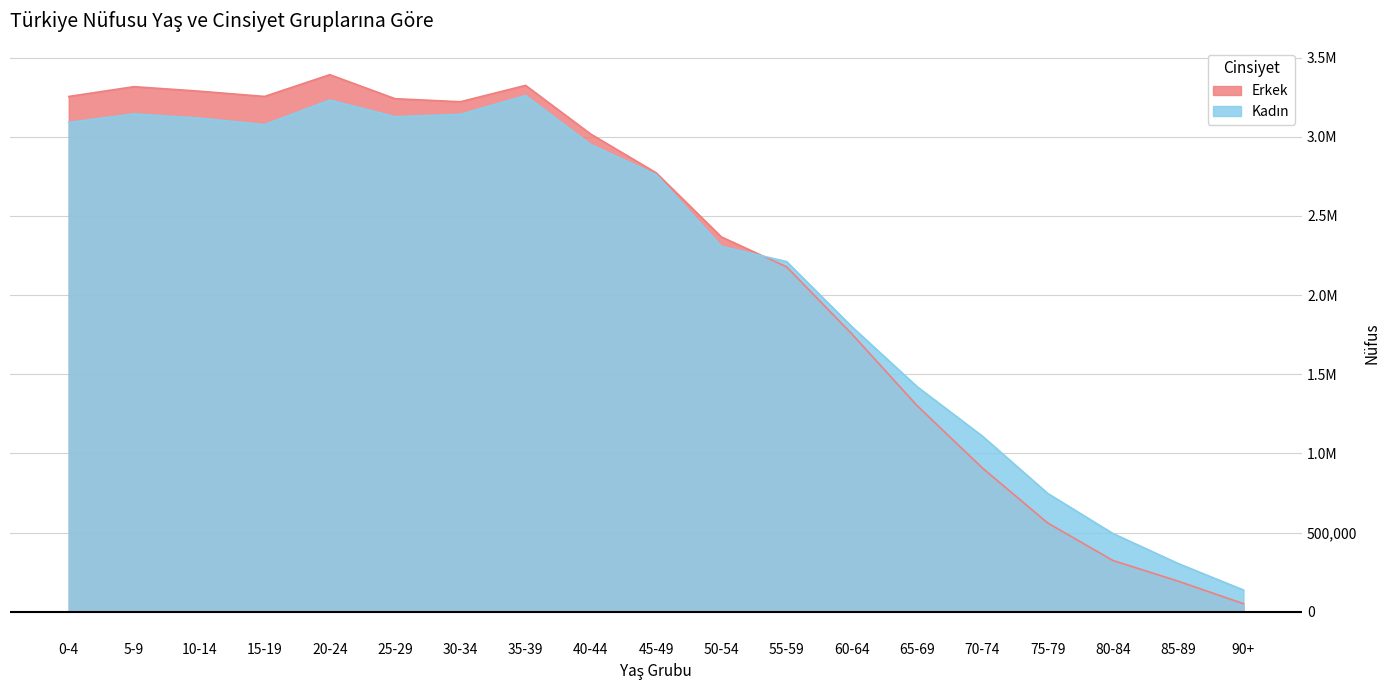

What is the difference between the Erkek values at 40-44 and 10-14?

271309